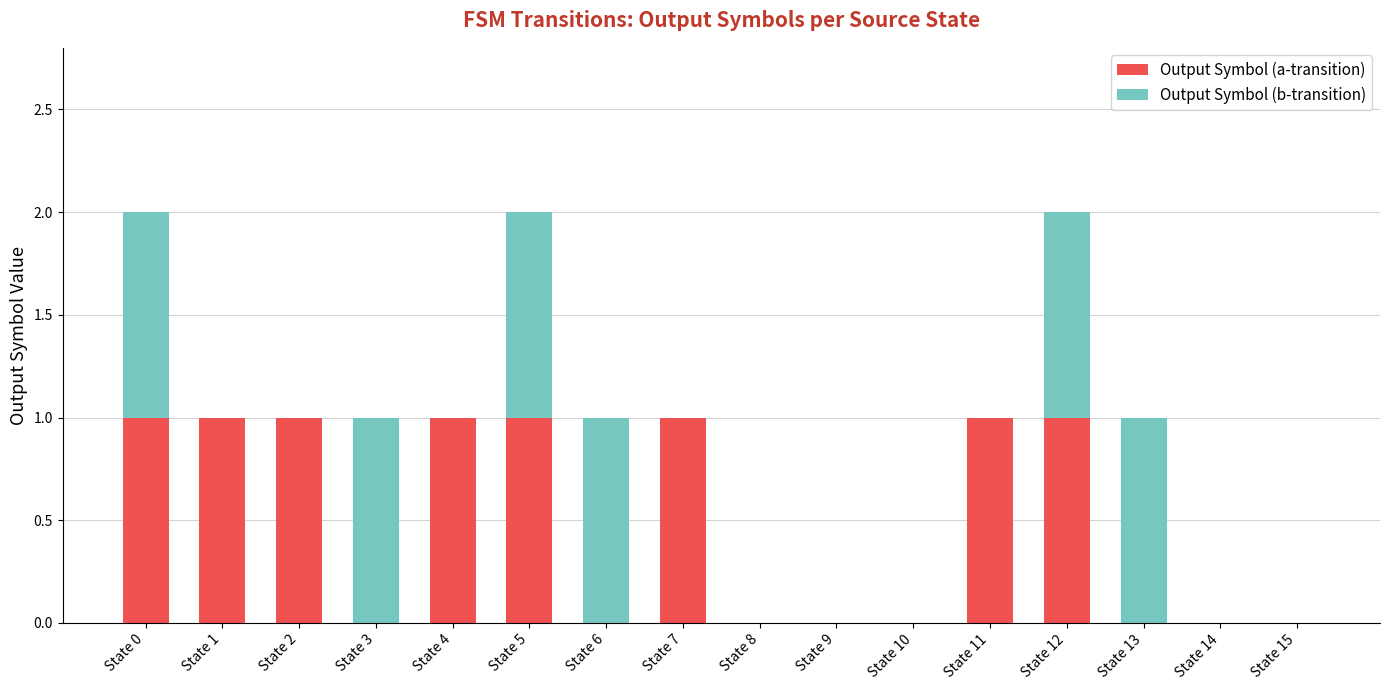

The value of Output Symbol (a-transition) at State 9 is 0. True or false?

True